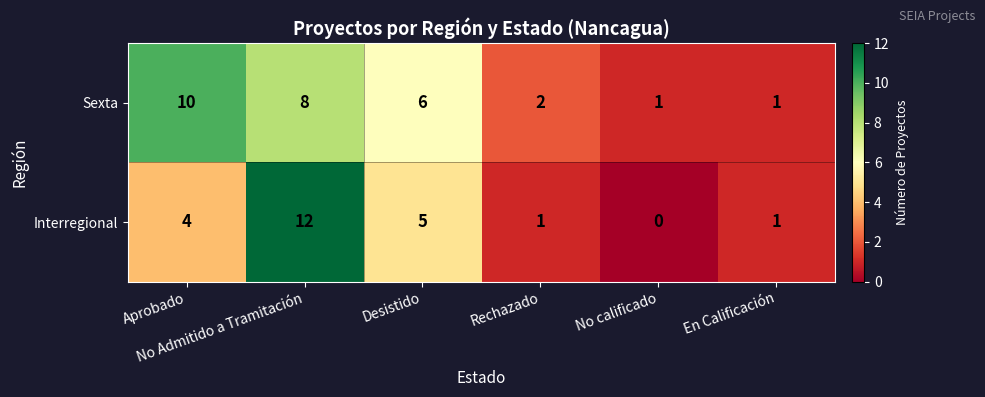

Rank the series by their maximum value, from lowest to highest.

Sexta, Interregional